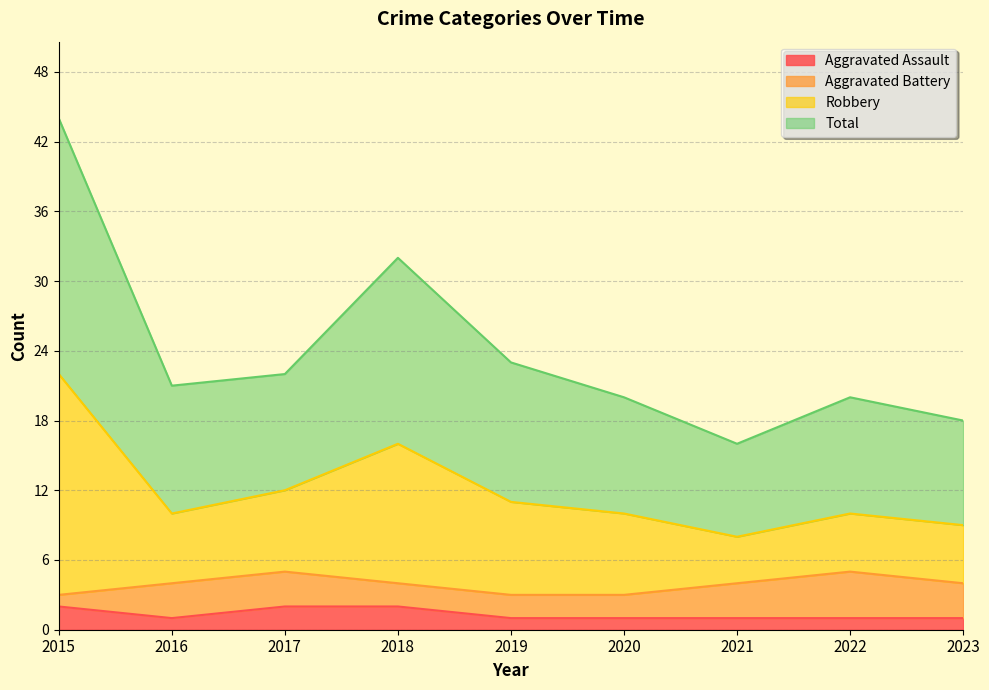

What are all the series names shown in the legend?

Aggravated Assault, Aggravated Battery, Robbery, Total